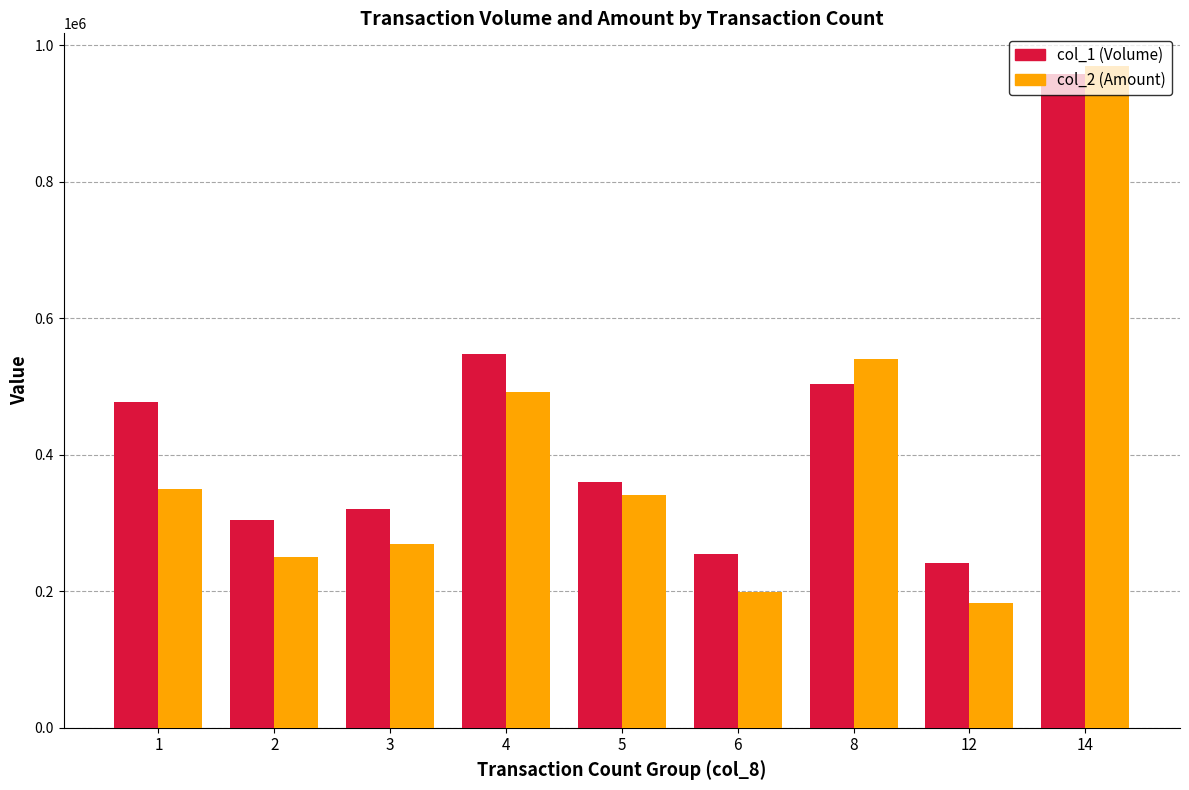

What is the sum of the col_2 (Amount) values at 4 and 5?

832330